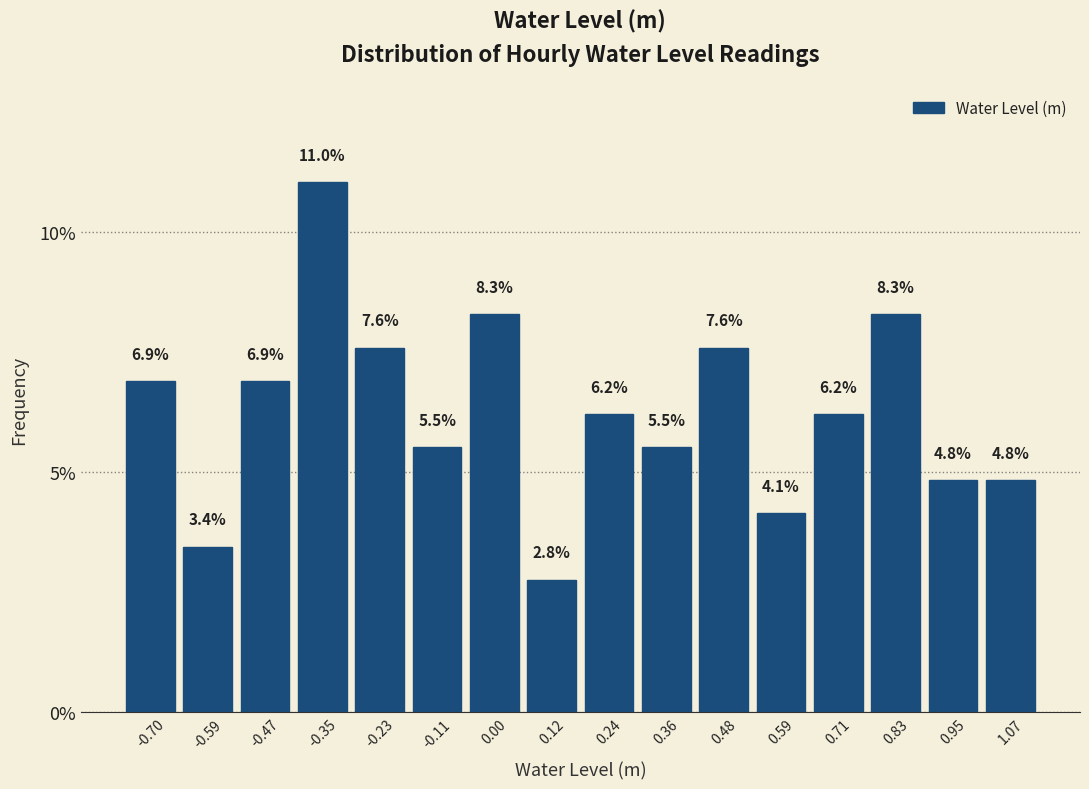

Over which range of the x-axis is the bar tallest?

-0.40 to -0.30